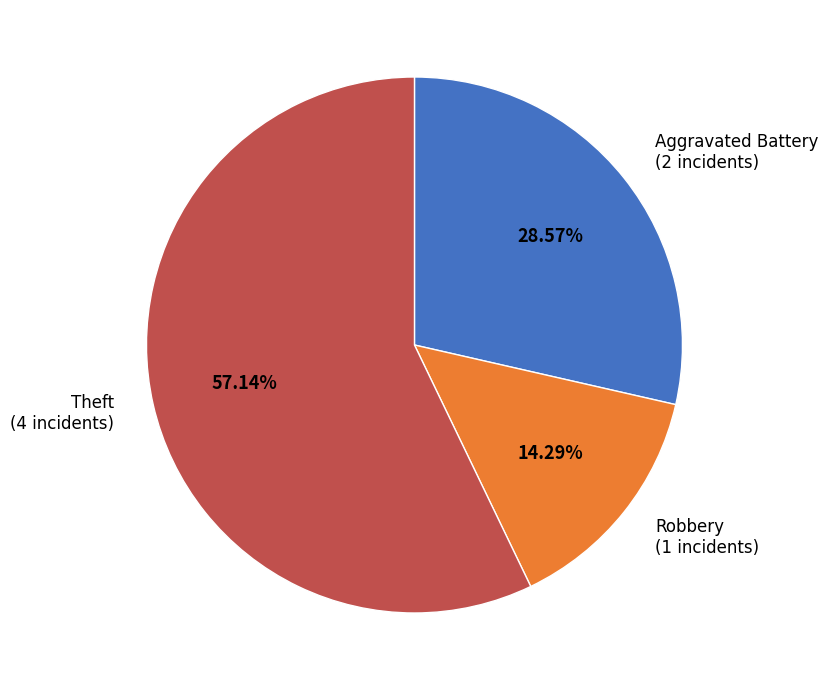

How many slices are in this pie chart?

3